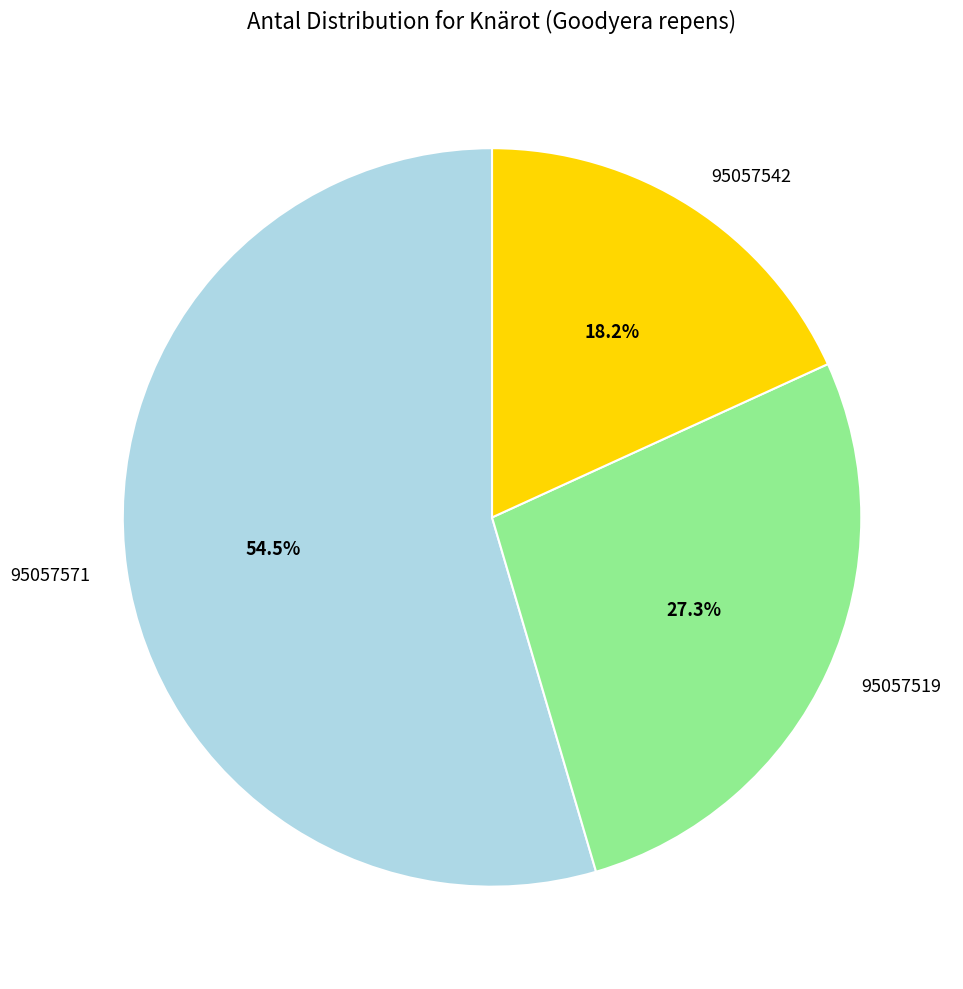

How many segments does this pie chart have?

3